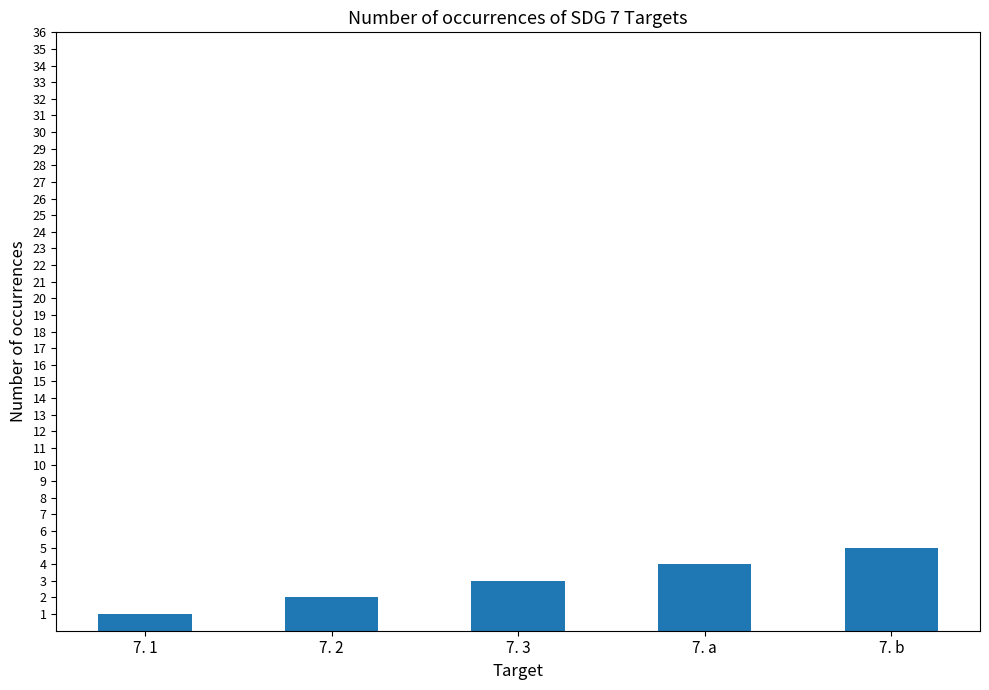

The chart shows a value of 4 at 7. a. True or false?

True